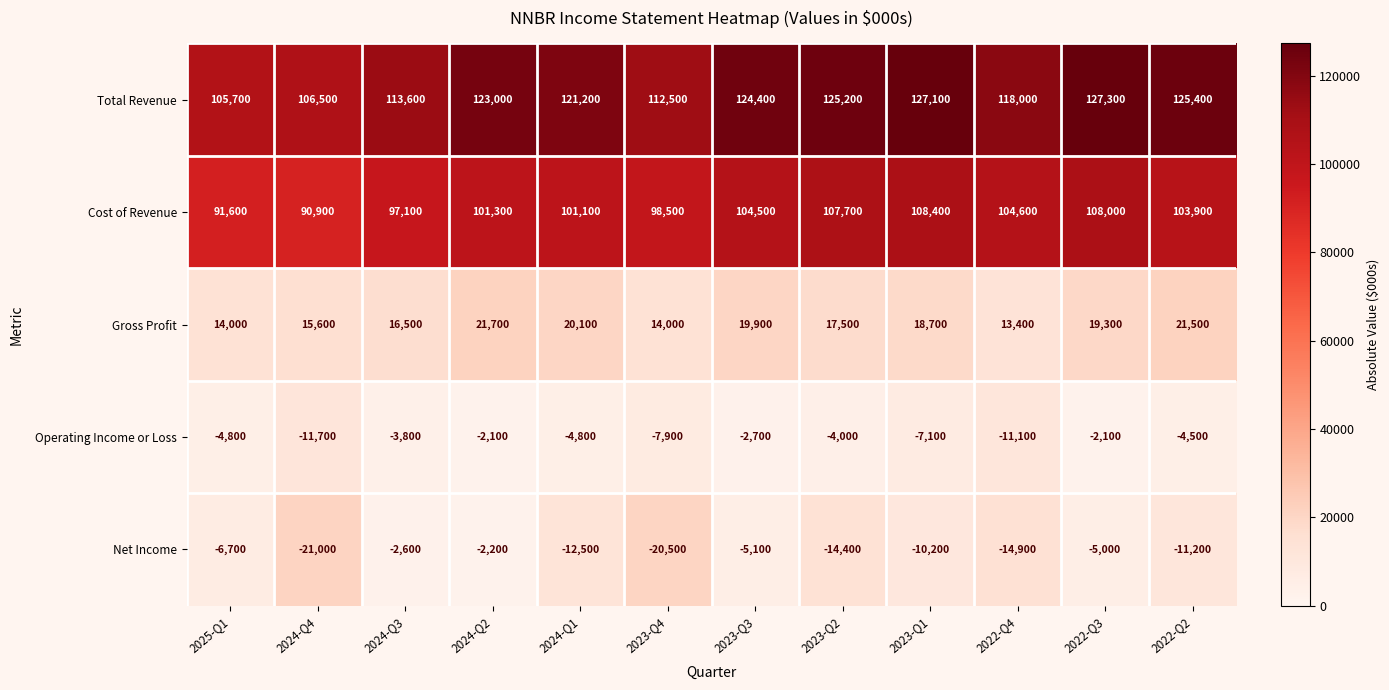

True or false: Gross Profit has a value of 28021 at 2024-Q1.

False